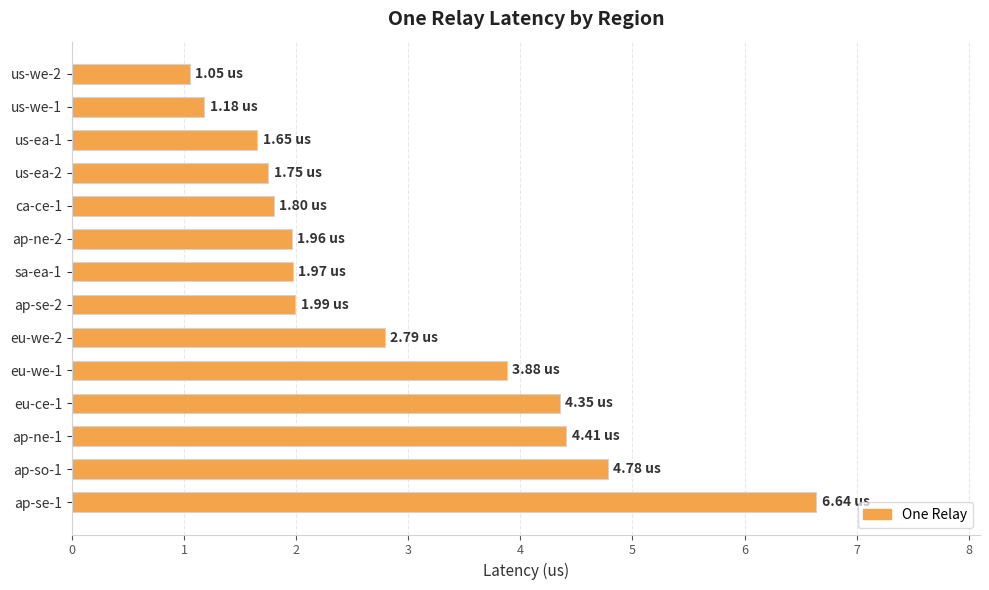

Between us-ea-1 and ap-ne-1, which is larger?

ap-ne-1